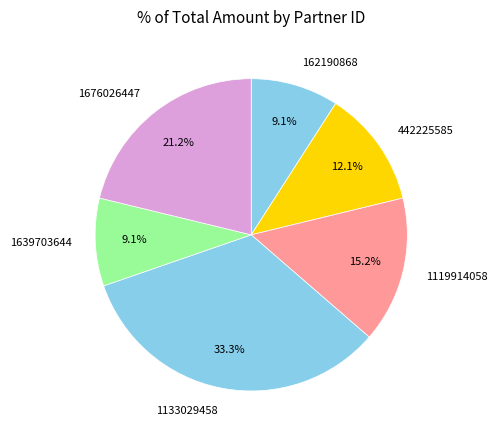

Is there a majority slice in this chart?

No